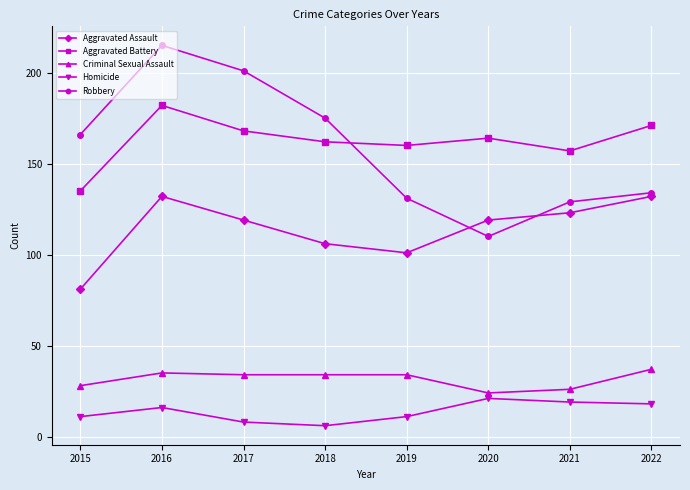

Reading right to left, what are all the values shown in this chart?

Aggravated Assault: 2022=132	2021=123	2020=119	2019=101	2018=106	2017=119	2016=132	2015=81
Aggravated Battery: 2022=171	2021=157	2020=164	2019=160	2018=162	2017=168	2016=182	2015=135
Criminal Sexual Assault: 2022=37	2021=26	2020=24	2019=34	2018=34	2017=34	2016=35	2015=28
Homicide: 2022=18	2021=19	2020=21	2019=11	2018=6	2017=8	2016=16	2015=11
Robbery: 2022=134	2021=129	2020=110	2019=131	2018=175	2017=201	2016=215	2015=166